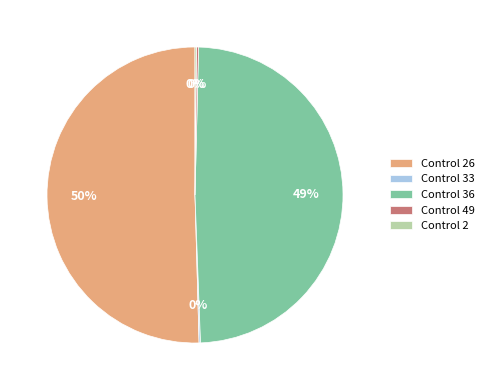

Does any single category account for the majority?

Yes